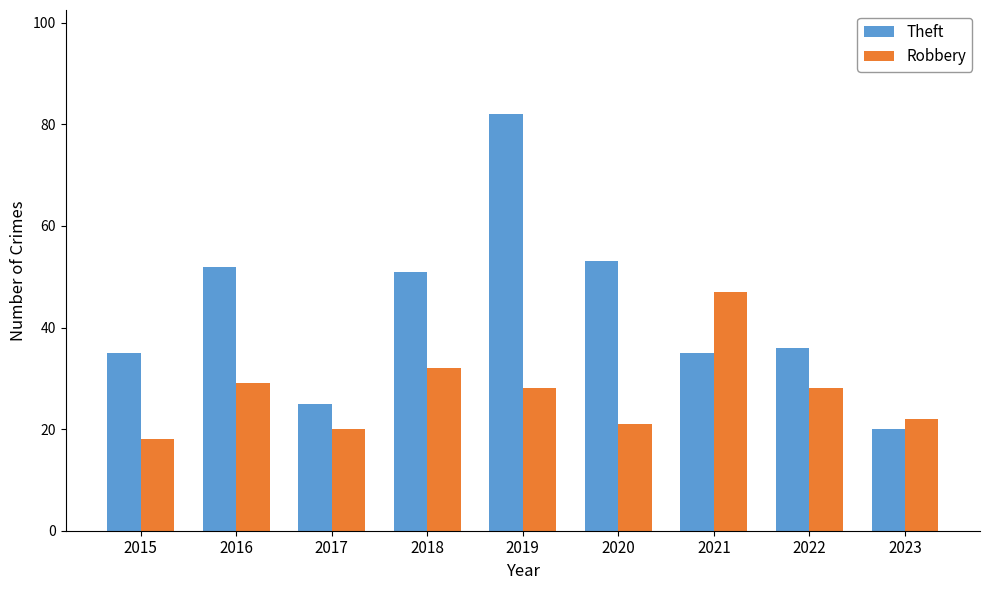

What is the total value across all series at 2015?

53